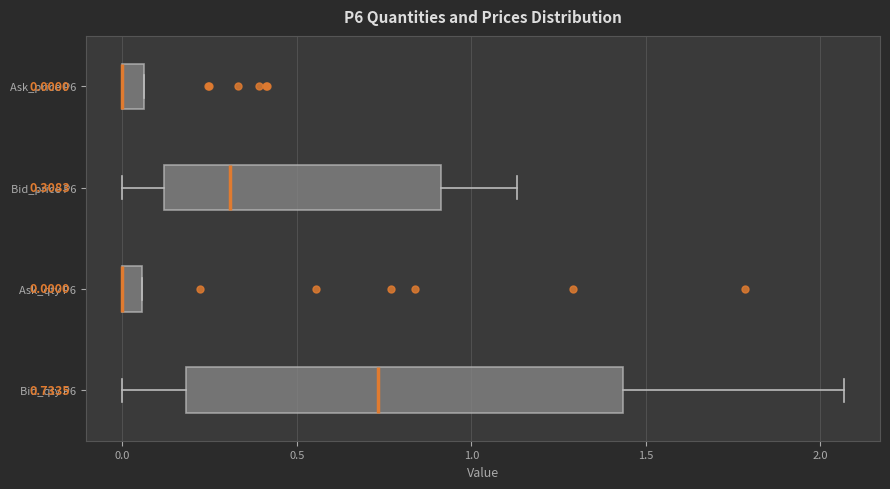

Comparing the boxes themselves (not the whiskers), which one is the widest?

Bid_qty P6